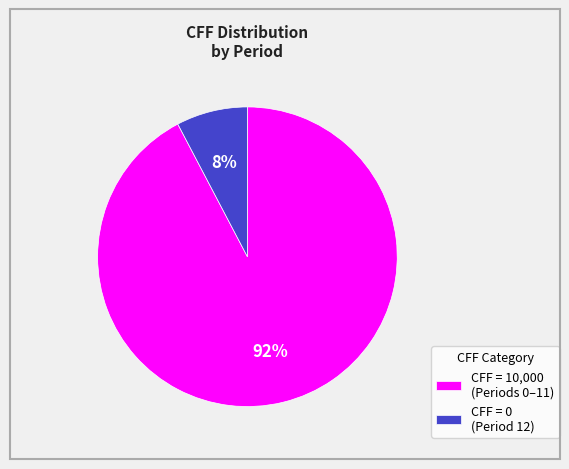

The CFF = 10,000 (Periods 0–11) slice represents 99% of the pie. True or false?

False